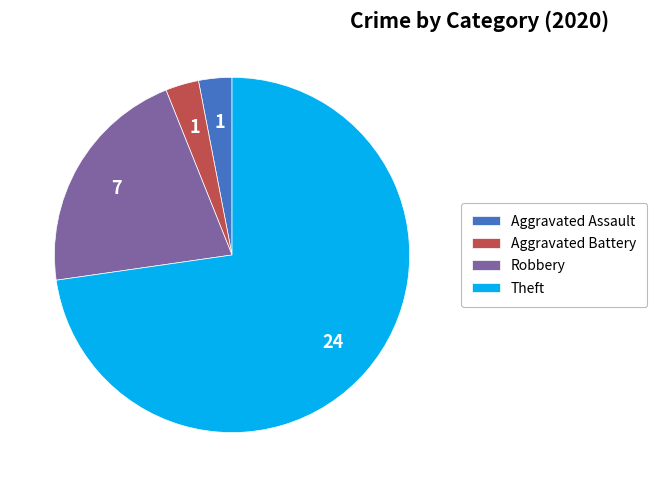

What is the largest slice in the pie chart?

Theft